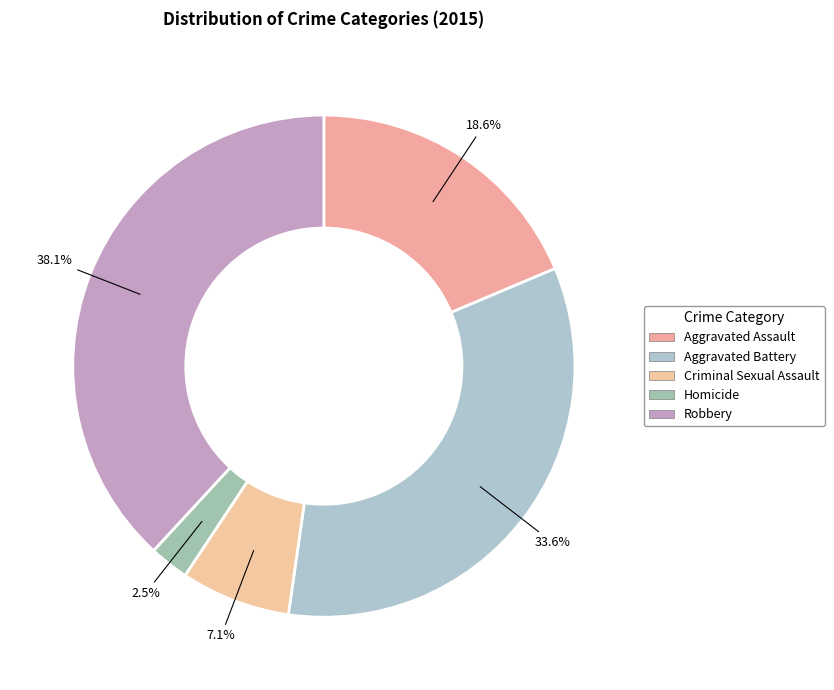

To the nearest percent, what is the average slice percentage?

20%